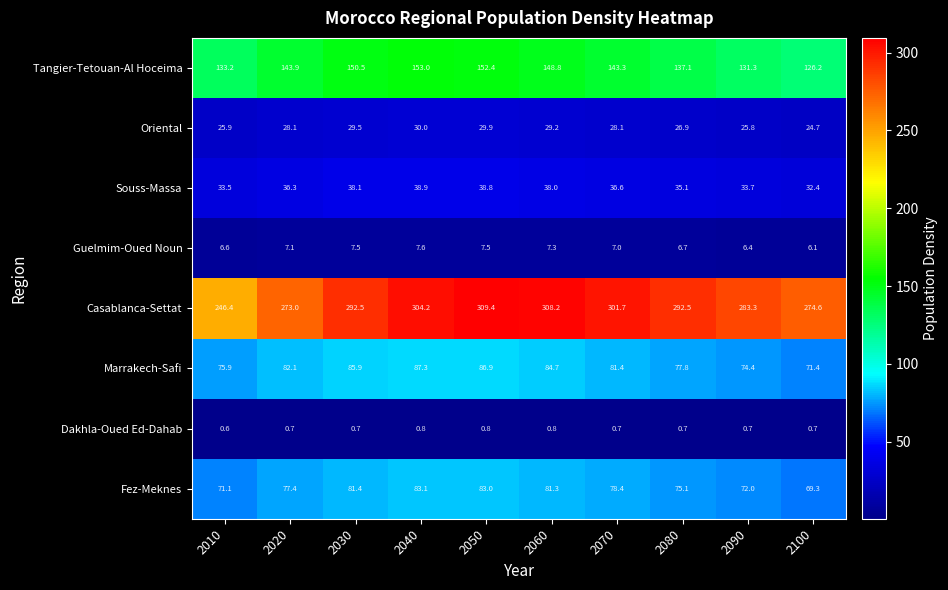

Which series has the largest total across all categories?

Casablanca-Settat